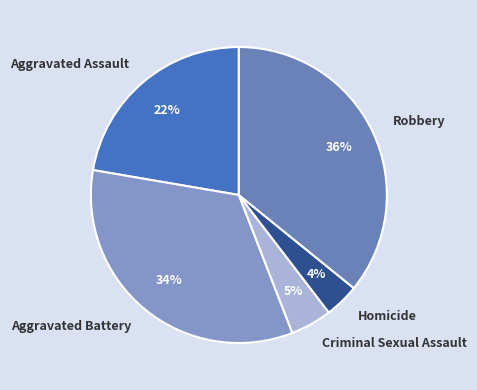

How many slices are in this pie chart?

5